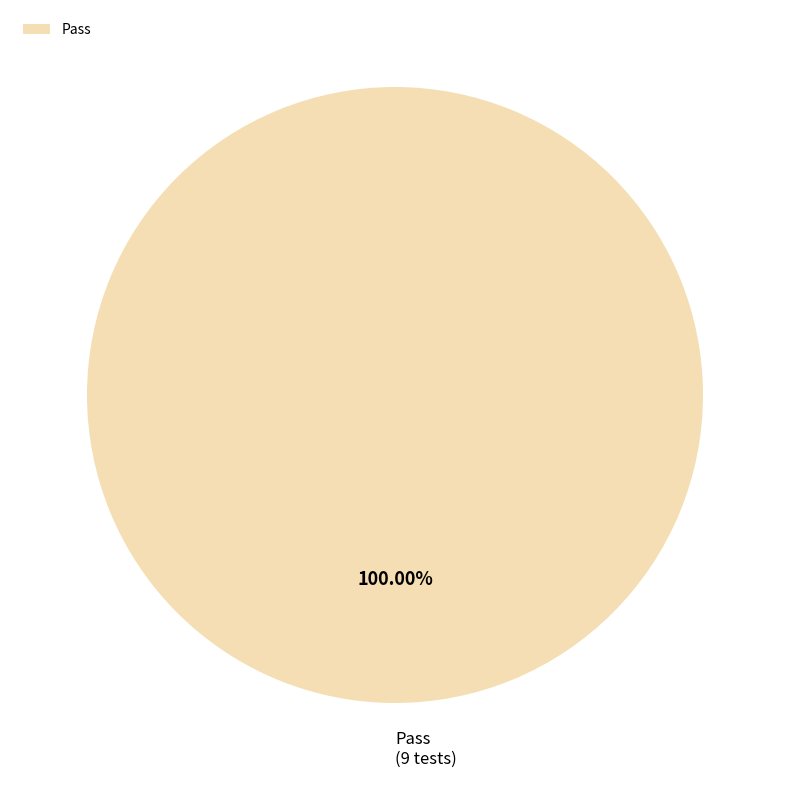

How many slices are in this pie chart?

1